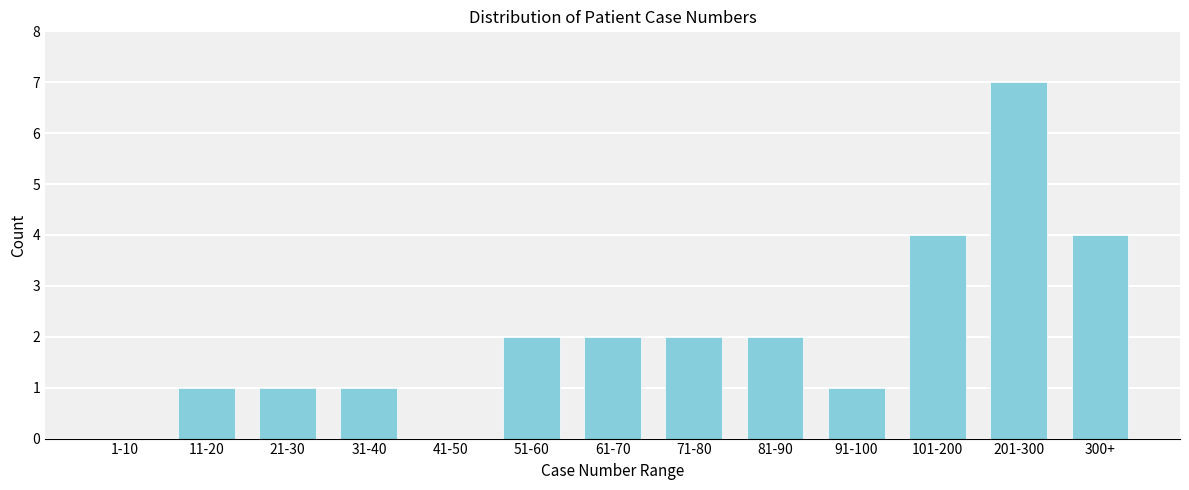

Reading left to right, what are all the values shown in this chart?

1-10=0	11-20=1	21-30=1	31-40=1	41-50=0	51-60=2	61-70=2	71-80=2	81-90=2	91-100=1	101-200=4	201-300=7	300+=4